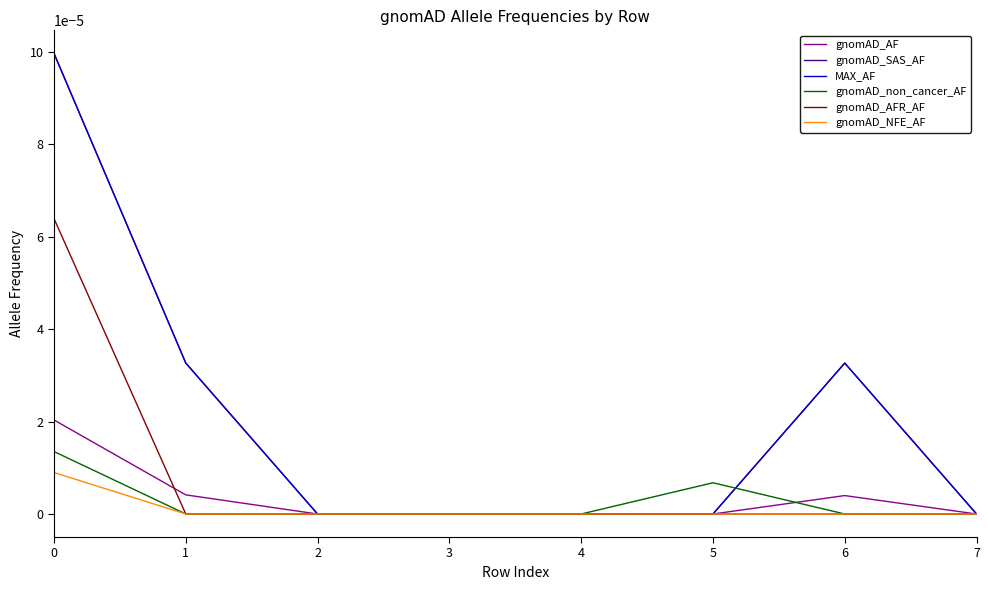

Which series ends up on top after the final intersection of gnomAD_non_cancer_AF and gnomAD_SAS_AF?

gnomAD_SAS_AF